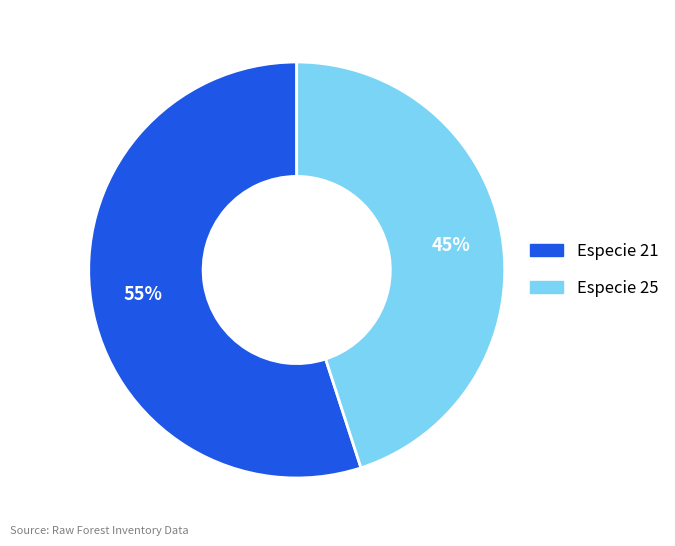

Approximately how many times larger is the value at Especie 21 compared to Especie 25?

1.2